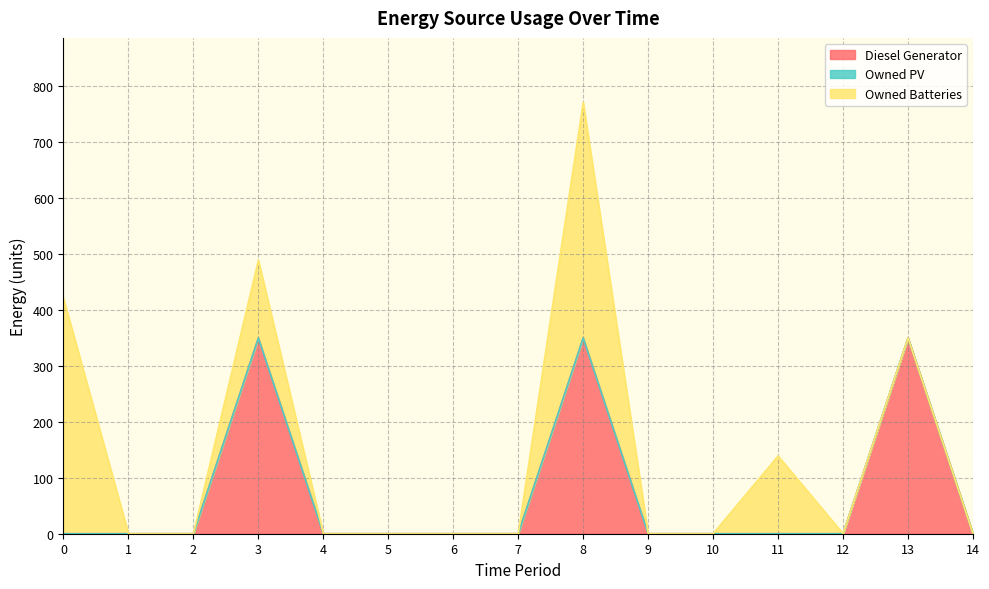

Reading left to right, list all the values displayed in this chart.

Diesel Generator: 0	0	0	350	0	0	0	0	350	0	0	0	0	350	0
Owned PV: 0	0	0	0	0	0	0	0	0	0	0	0	0	0	0
Owned Batteries: 421	0	0	139	0	0	0	0	421	0	0	139	0	0	0